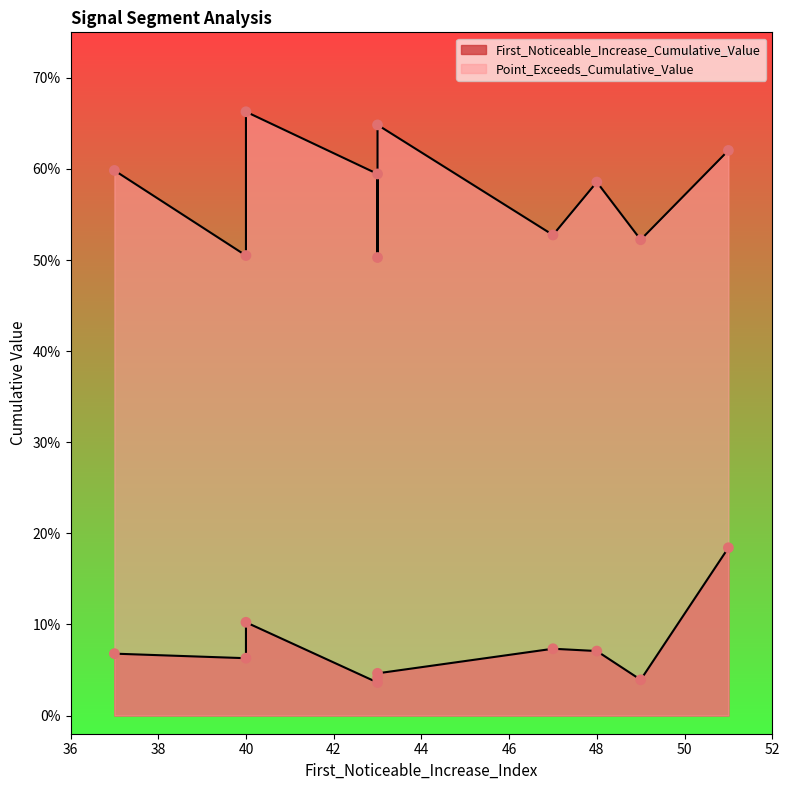

Which series contains the highest Y value?

Point_Exceeds_Cumulative_Value